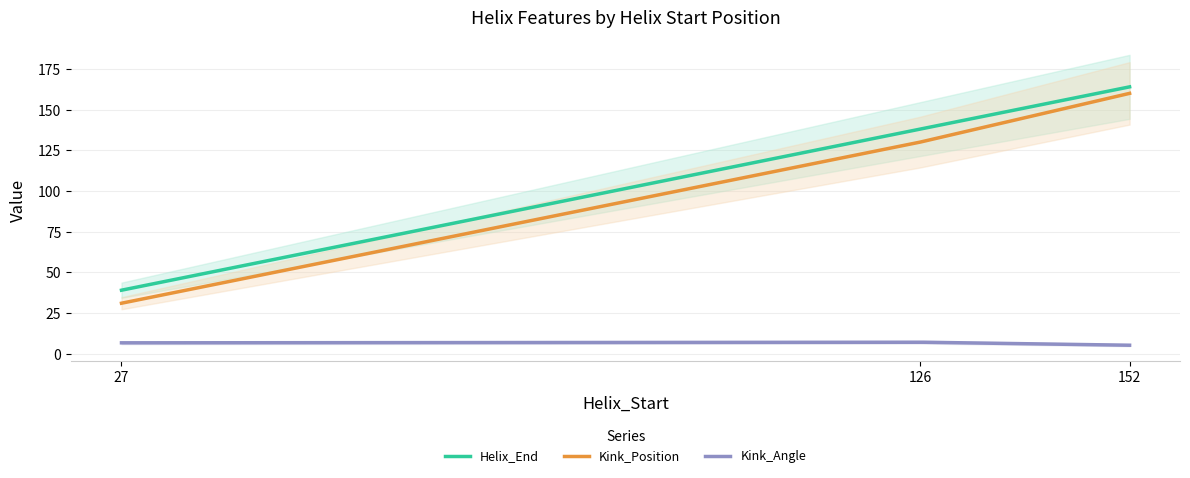

Which series has the largest range (max minus min)?

Kink_Position